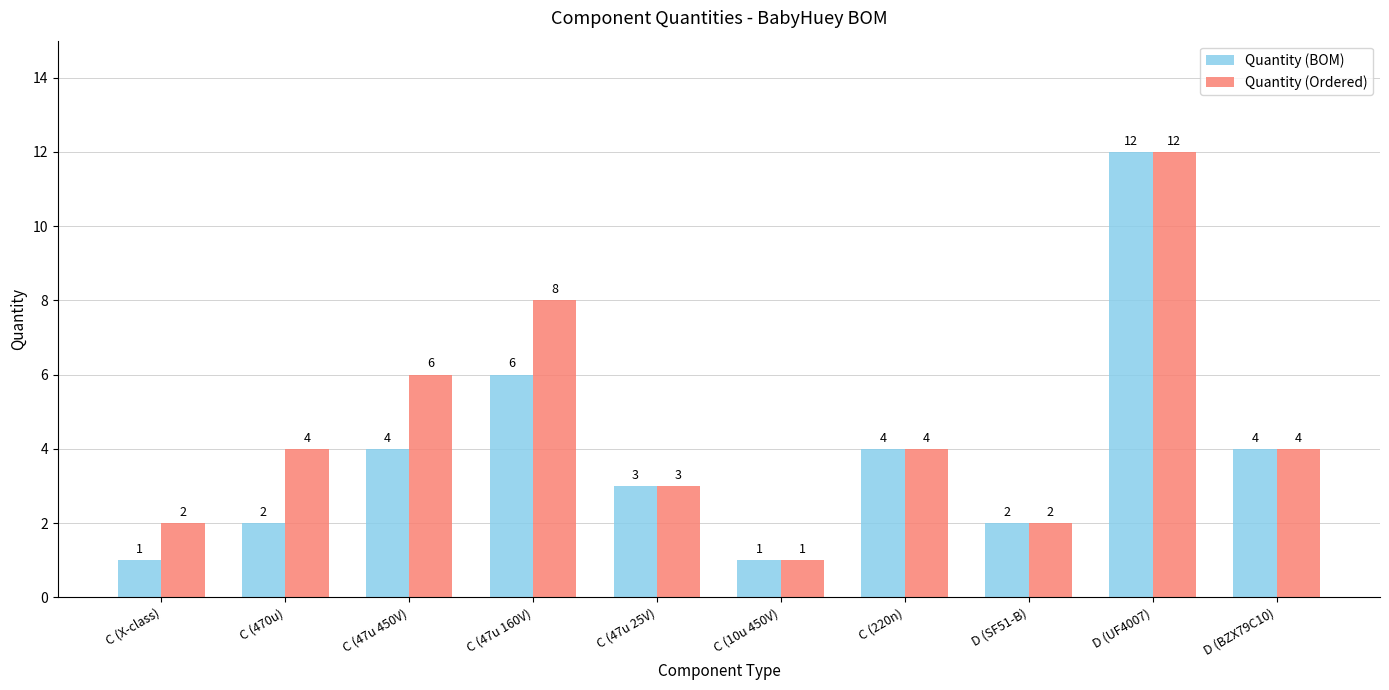

Does the chart contain stacked bars?

No